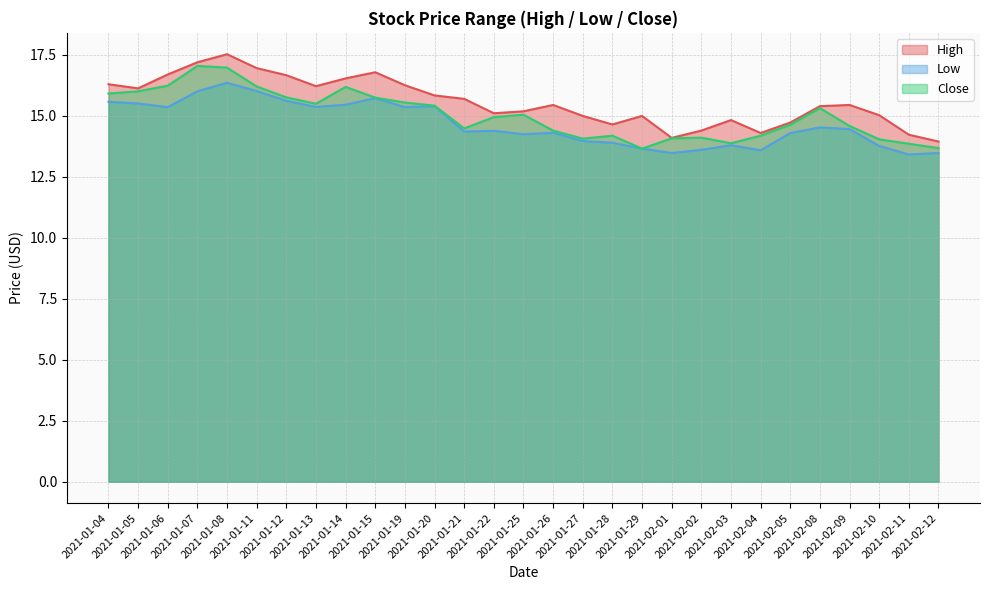

What is the total value across all series at 2021-01-25?

44.5